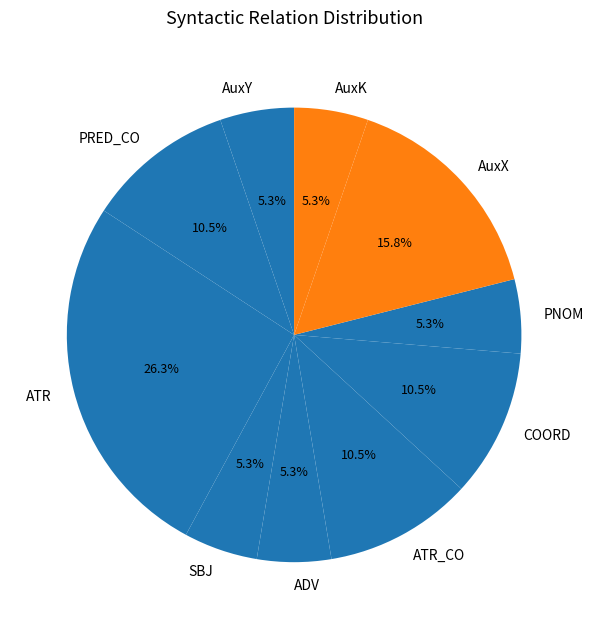

Which has a higher value, ATR_CO or PNOM?

ATR_CO